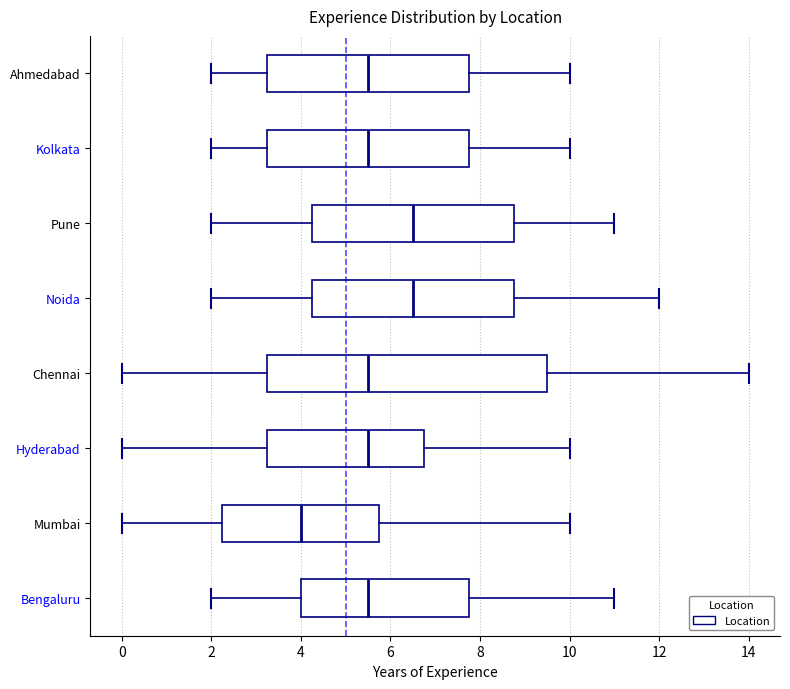

Reading bottom to top, transcribe this box plot: for each box, give where its median line is, the range the box spans, and where its two whiskers end, as read against the x-axis. The values are not printed on the chart, so give them approximately, as read against the axis.

Bengaluru: median 5.6, box 4.0 to 7.8, whiskers 2.0 to 11.0
Mumbai: median 4.0, box 2.2 to 5.8, whiskers 0.0 to 10.0
Hyderabad: median 5.6, box 3.2 to 6.8, whiskers 0.0 to 10.0
Chennai: median 5.6, box 3.2 to 9.6, whiskers 0.0 to 14.0
Noida: median 6.6, box 4.2 to 8.8, whiskers 2.0 to 12.0
Pune: median 6.6, box 4.2 to 8.8, whiskers 2.0 to 11.0
Kolkata: median 5.6, box 3.2 to 7.8, whiskers 2.0 to 10.0
Ahmedabad: median 5.6, box 3.2 to 7.8, whiskers 2.0 to 10.0